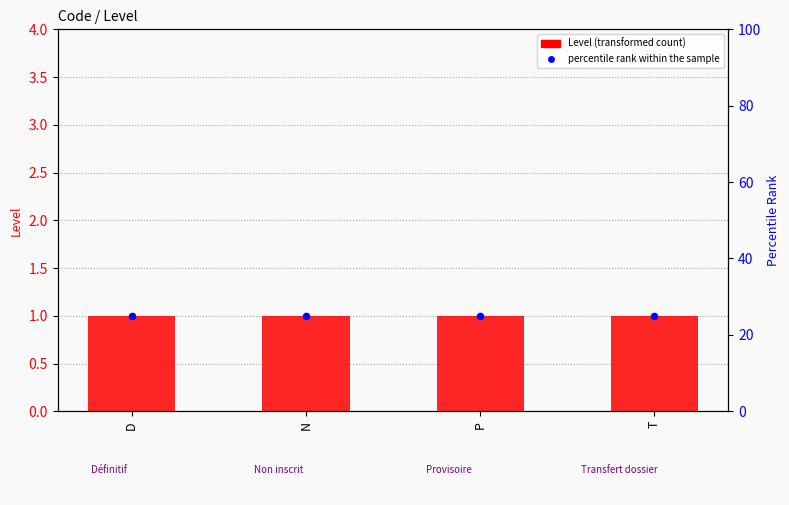

What is the total value across all series at N?

26